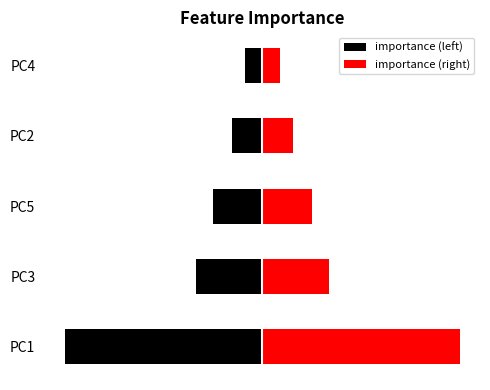

Between PC5 and PC2, which is larger?

PC2